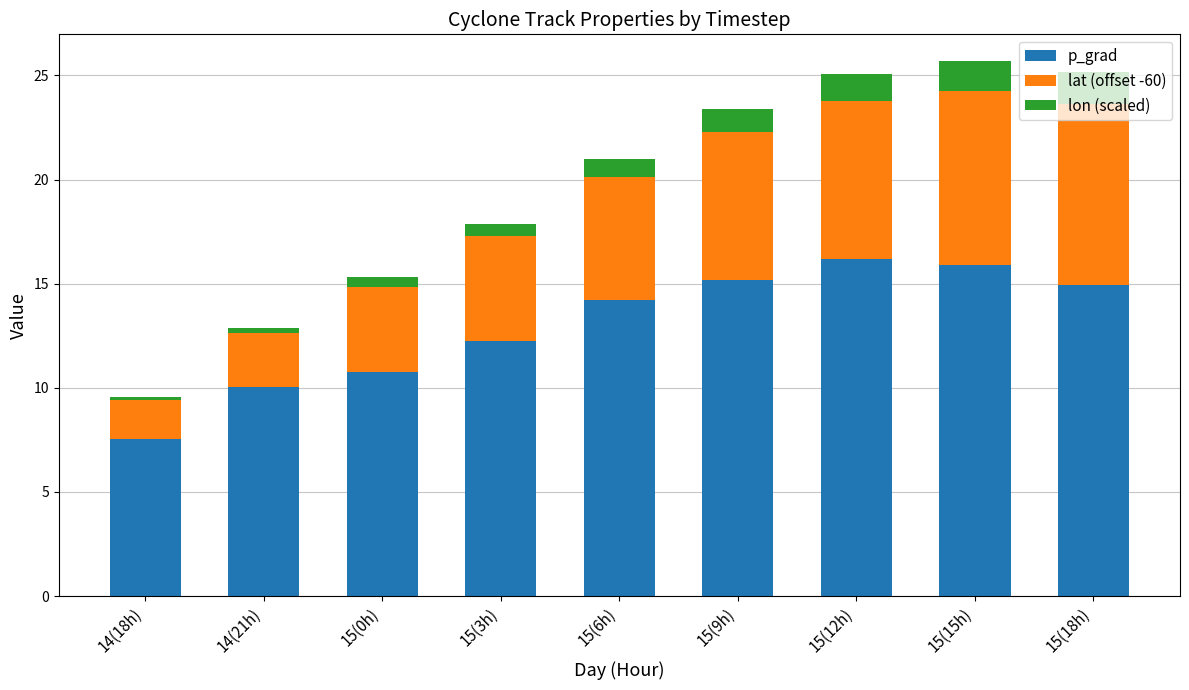

What is the total value across all series at 14(18h)?

9.5